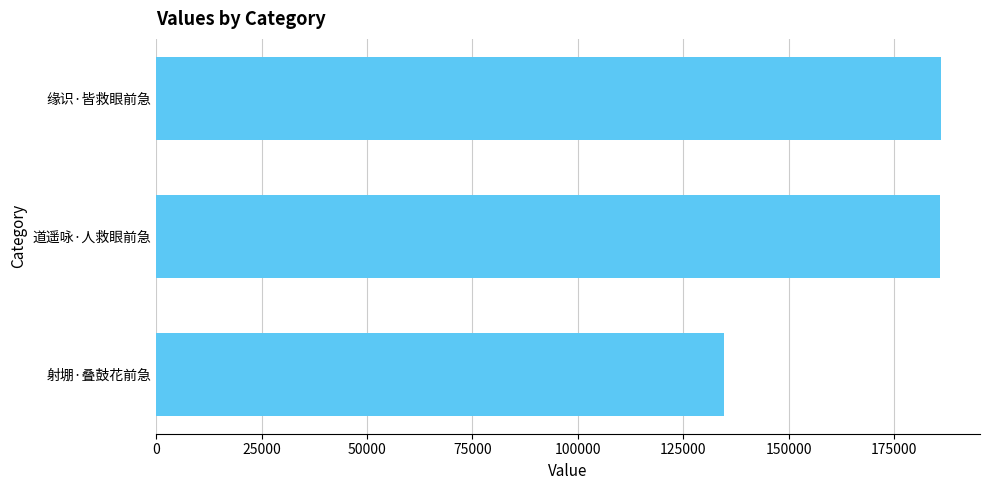

Which has a higher value, 射堋·叠鼓花前急 or 缘识·皆救眼前急?

缘识·皆救眼前急